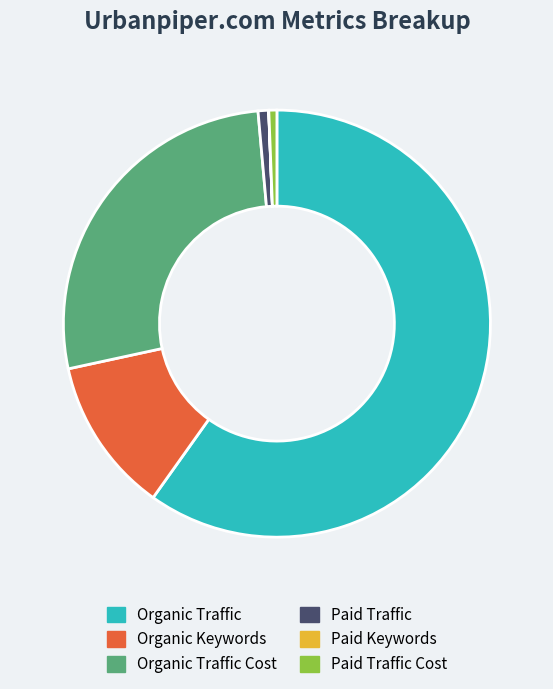

Between Organic Traffic and Paid Traffic Cost, which is larger?

Organic Traffic